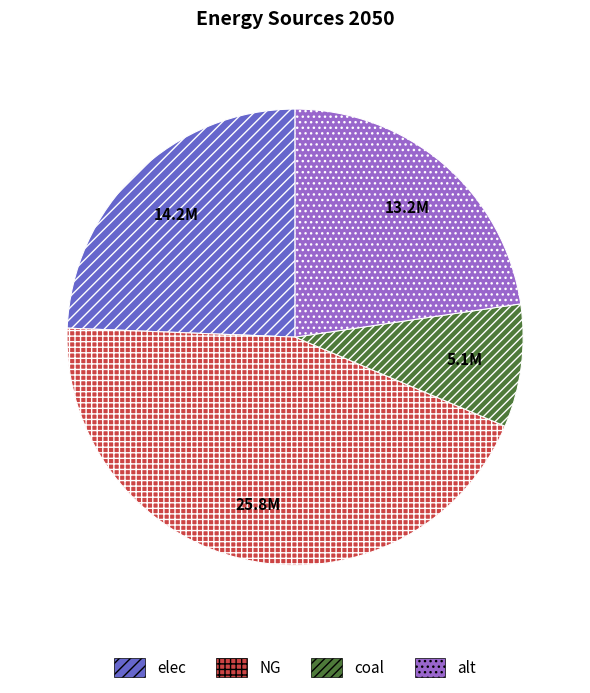

Which slice is the largest?

NG